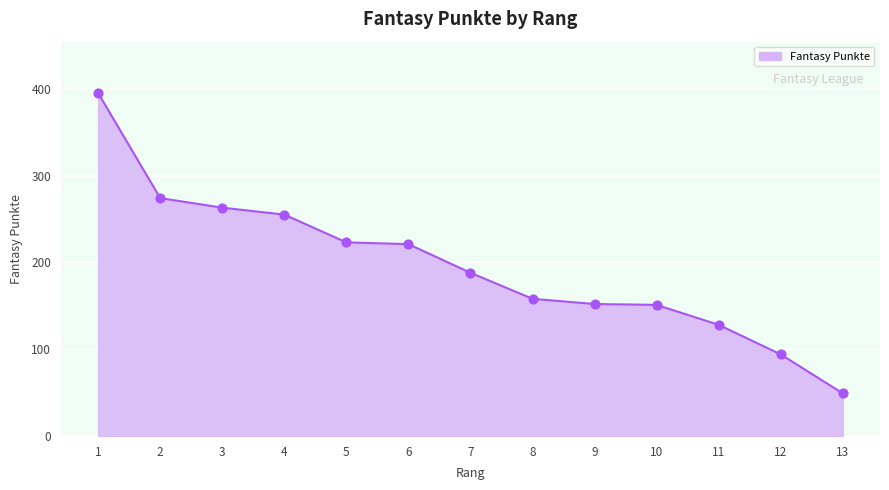

Between 10 and 11, which is larger?

10